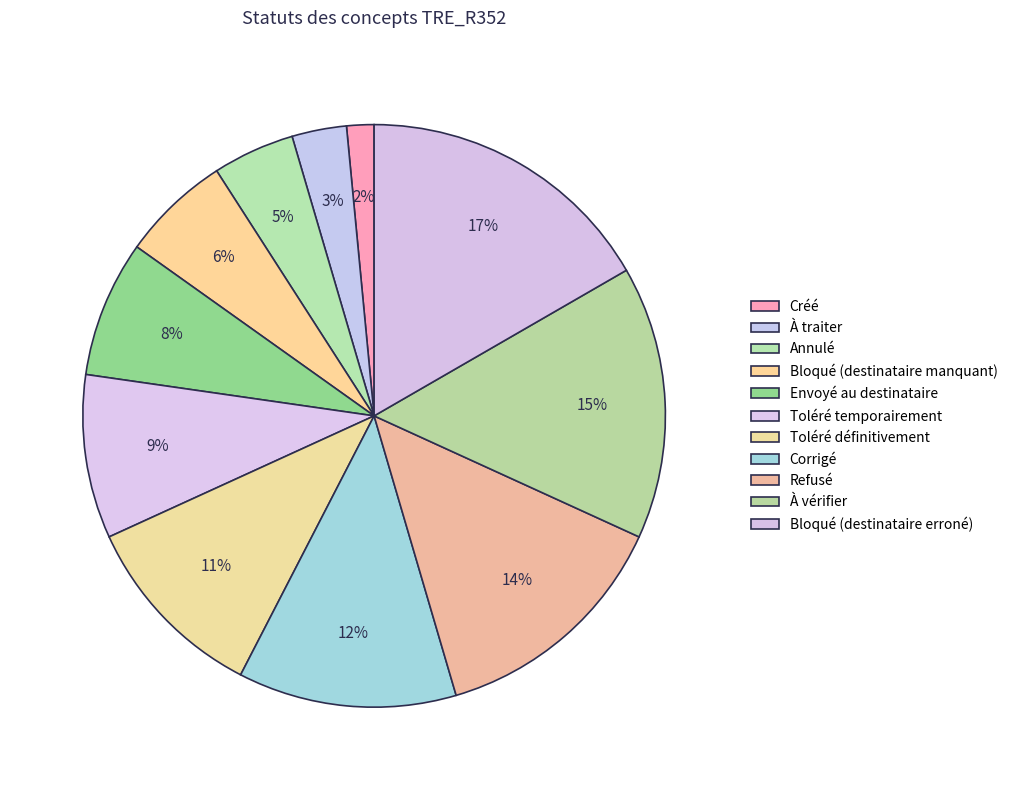

To the nearest percent, what is the combined percentage of Bloqué (destinataire manquant) and Annulé?

11%